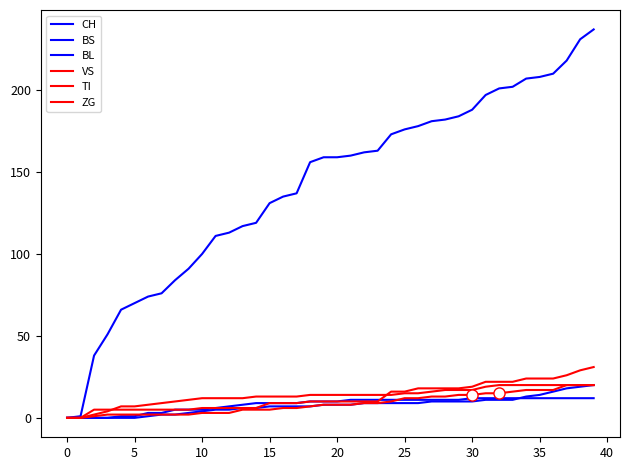

Does the chart display data point markers on the line(s)?

No